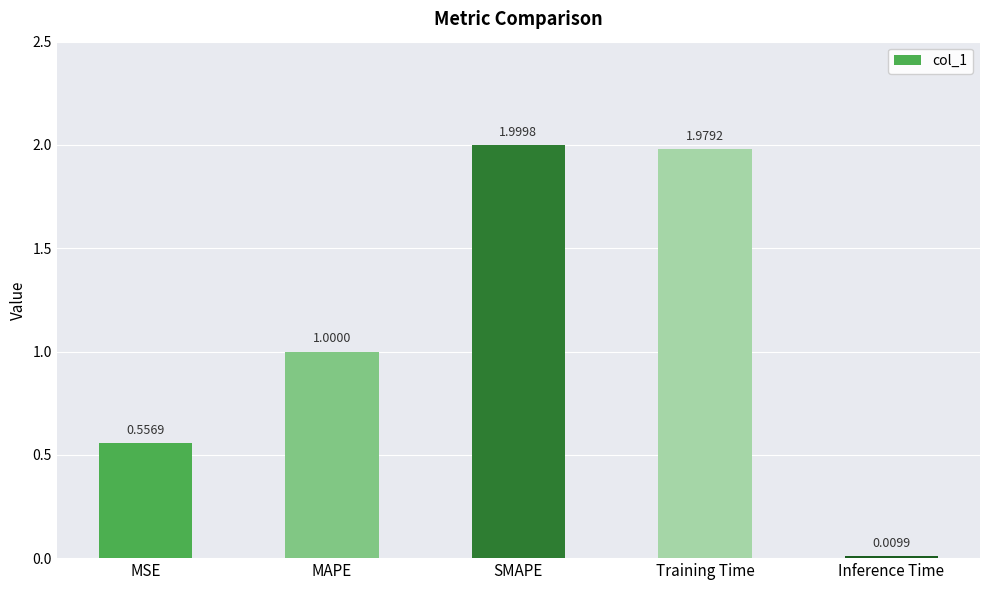

Does the chart contain stacked bars?

No